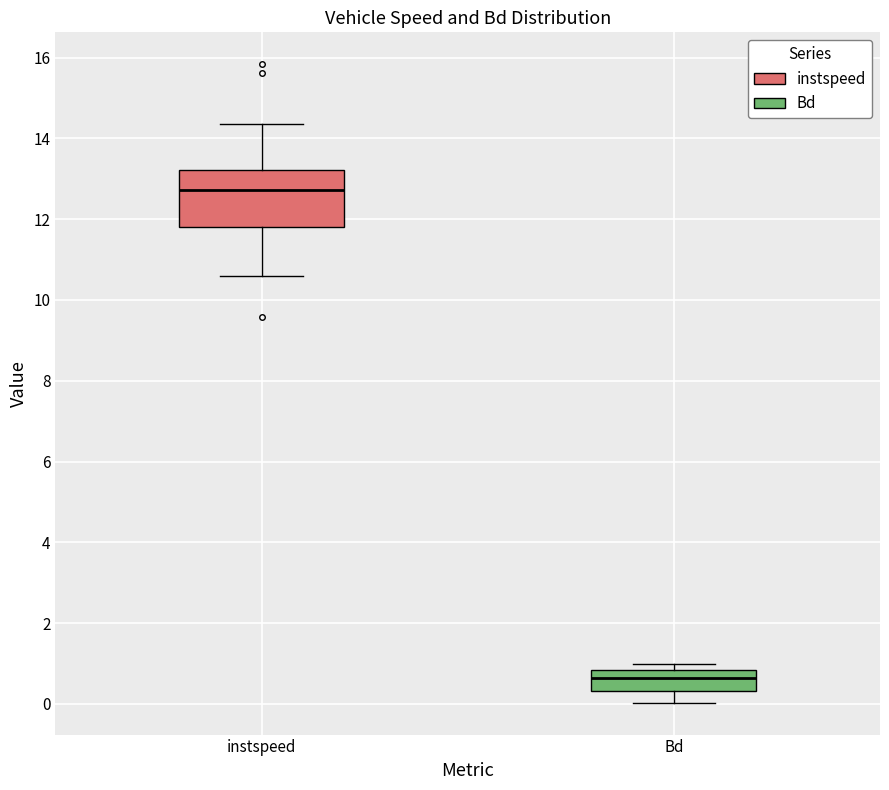

Reading left to right, read every box against the y-axis: the position of its median line, the range the box covers, and the ends of its whiskers. The values are not printed on the chart, so give them approximately, as read against the axis.

instspeed: median 12.8, box 11.8 to 13.2, whiskers 10.6 to 14.4
Bd: median 0.6, box 0.4 to 0.8, whiskers 0.0 to 1.0